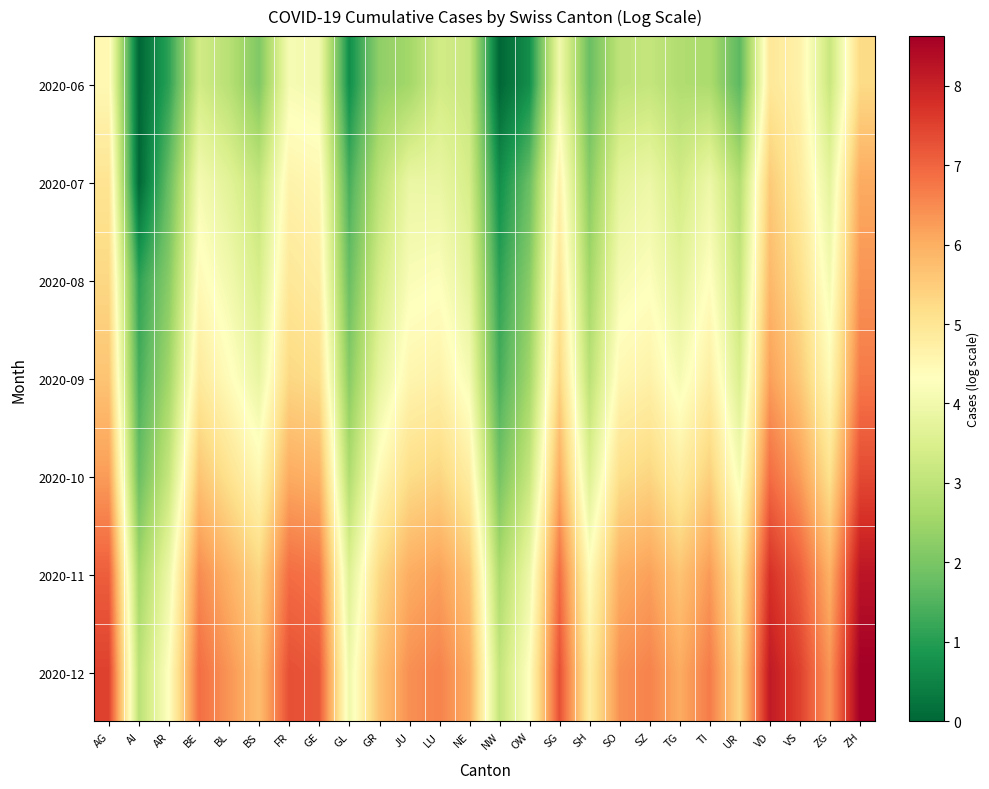

What is the maximum value shown in the chart?

8.6